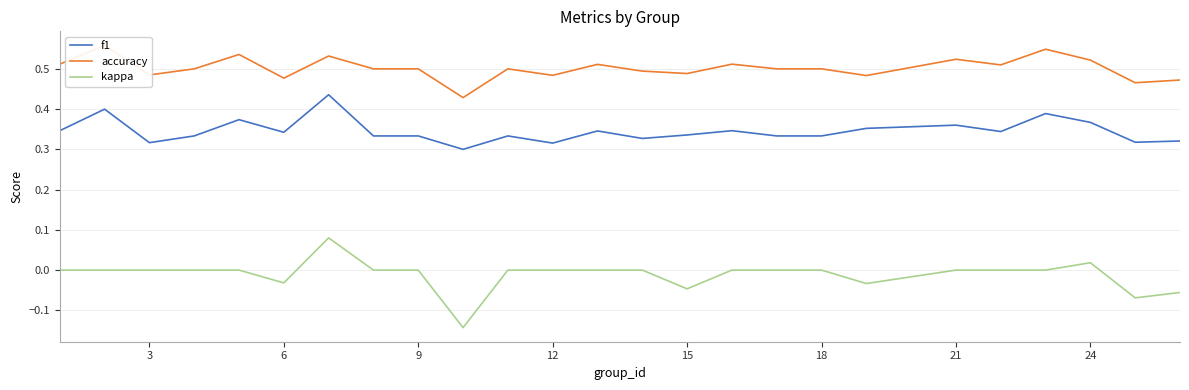

What is the highest value of the kappa series?

0.1